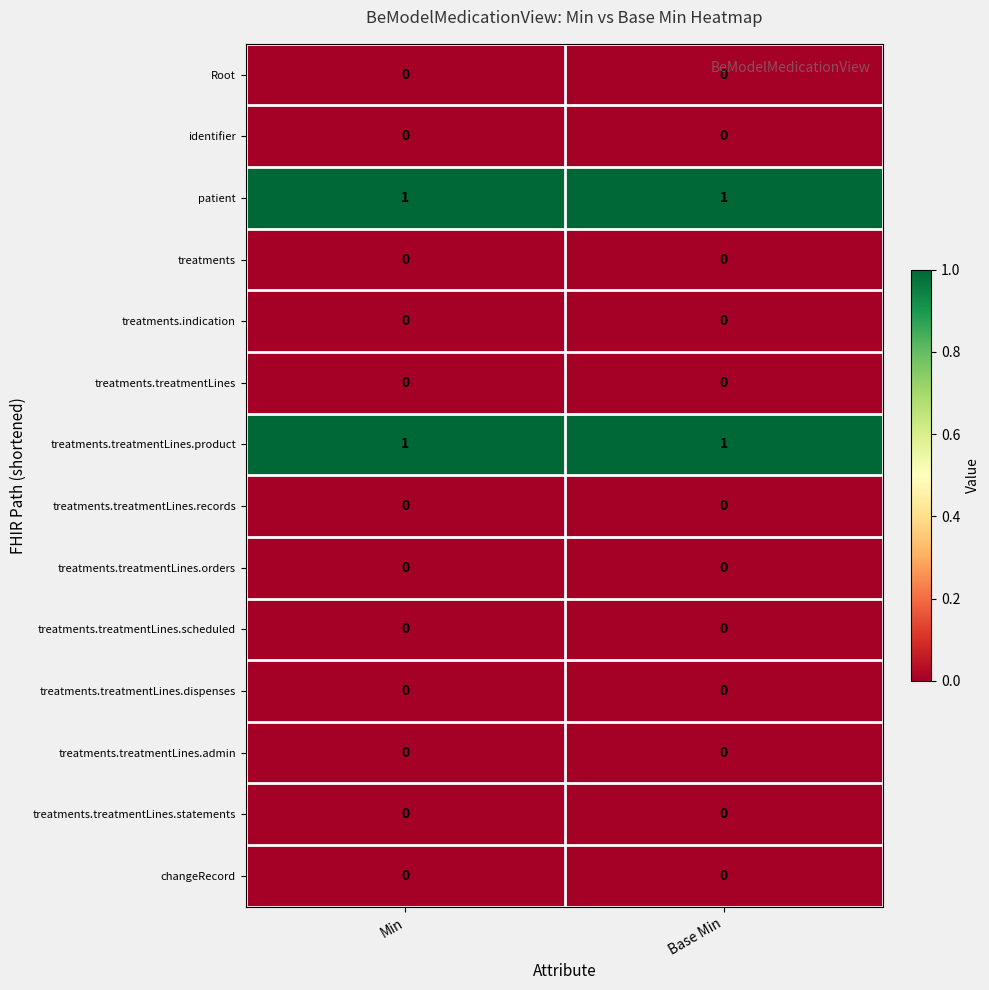

The treatments.treatmentLines series shows 0 at Min. True or false?

True